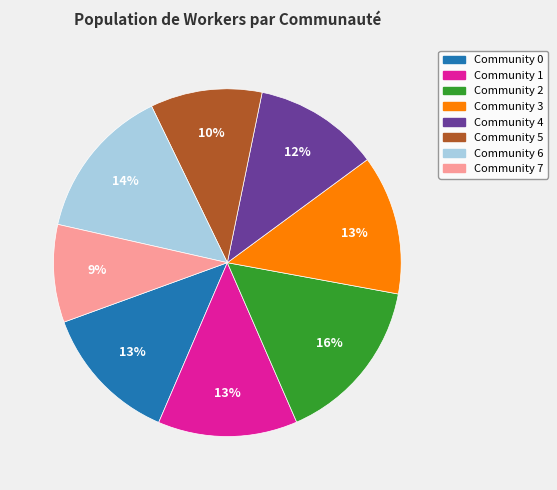

To the nearest percent, what is the average slice percentage?

12%